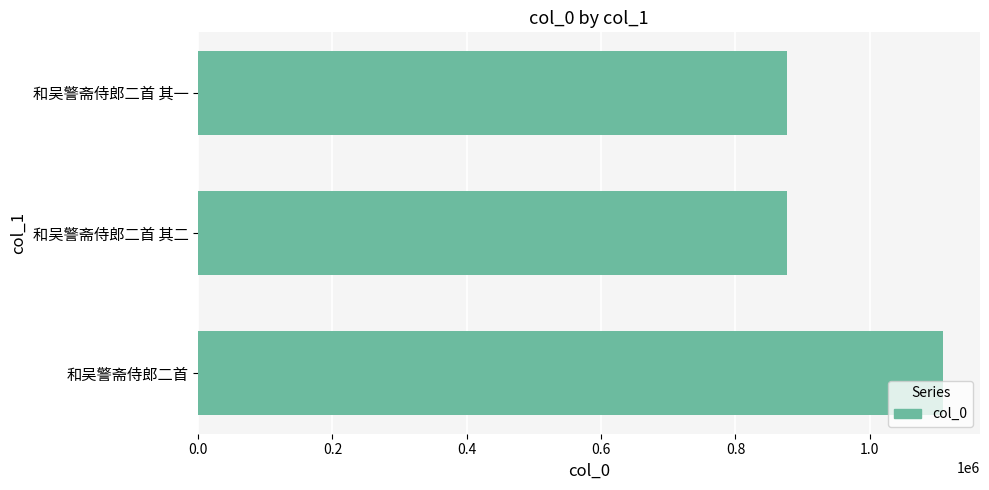

Which category has the highest value across all series?

和吴警斋侍郎二首